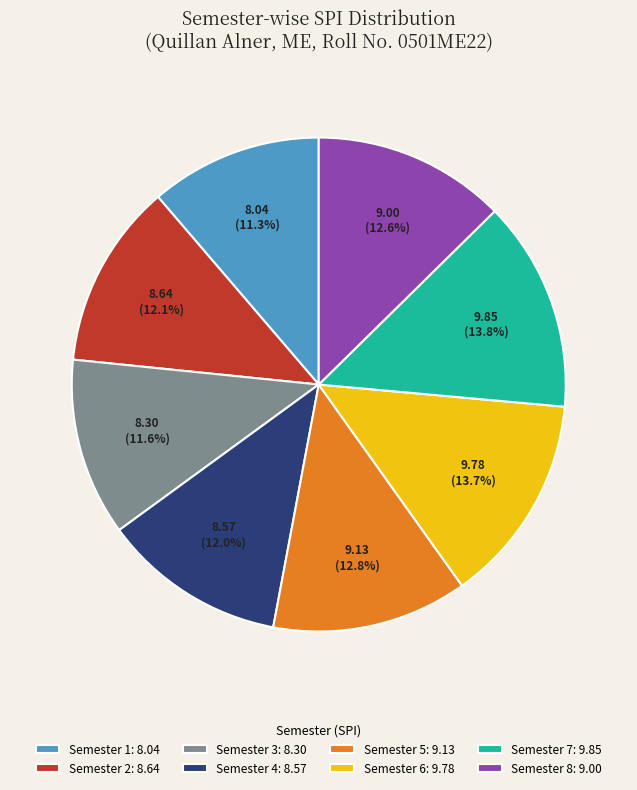

Does Semester 4 represent more than half of the total?

No